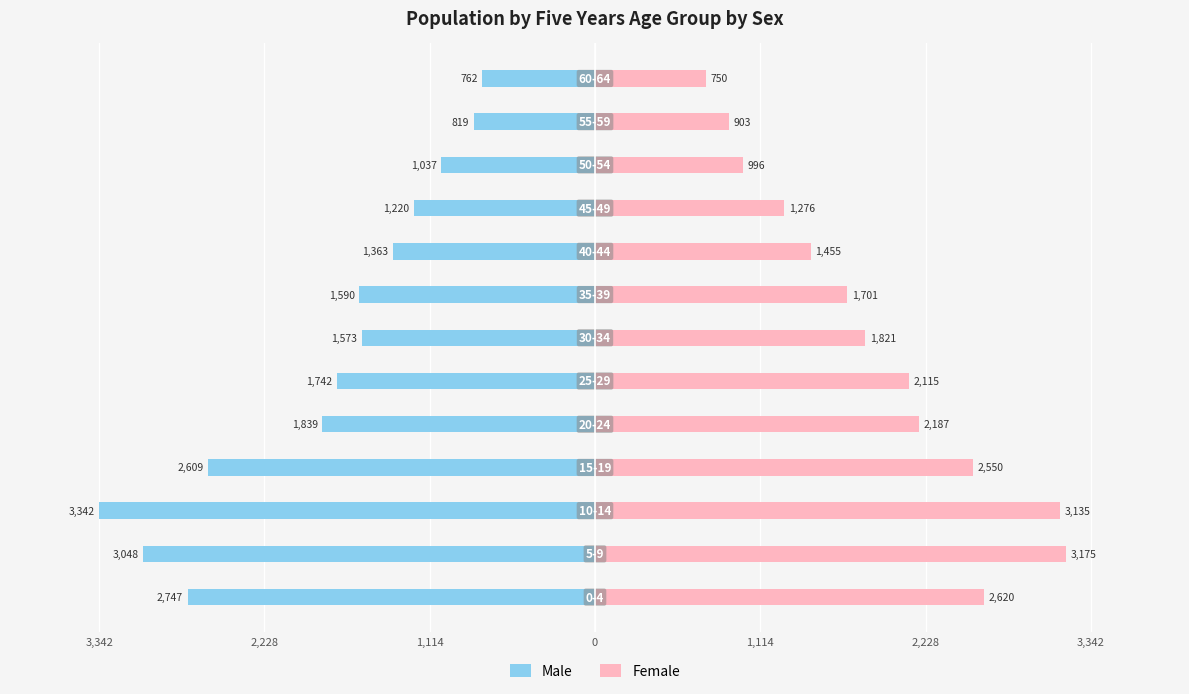

What is the value of the Female bar at the 2nd from the left?

3175